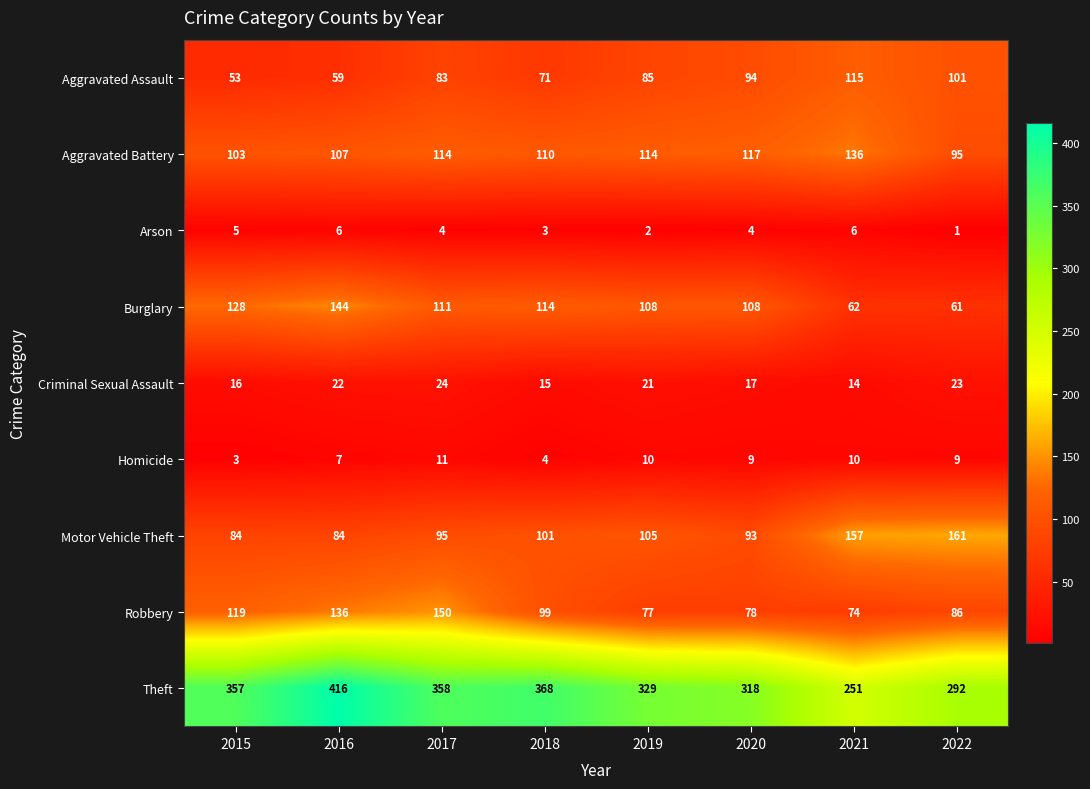

What is the total value across all series at 2016?

981